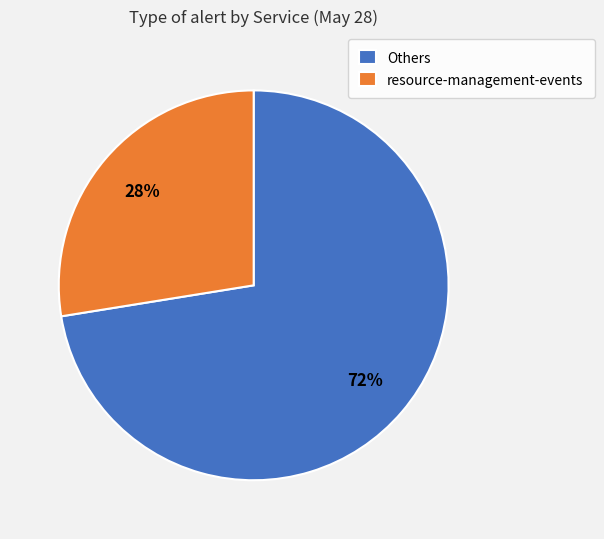

Which slice represents more than half of the pie?

Others